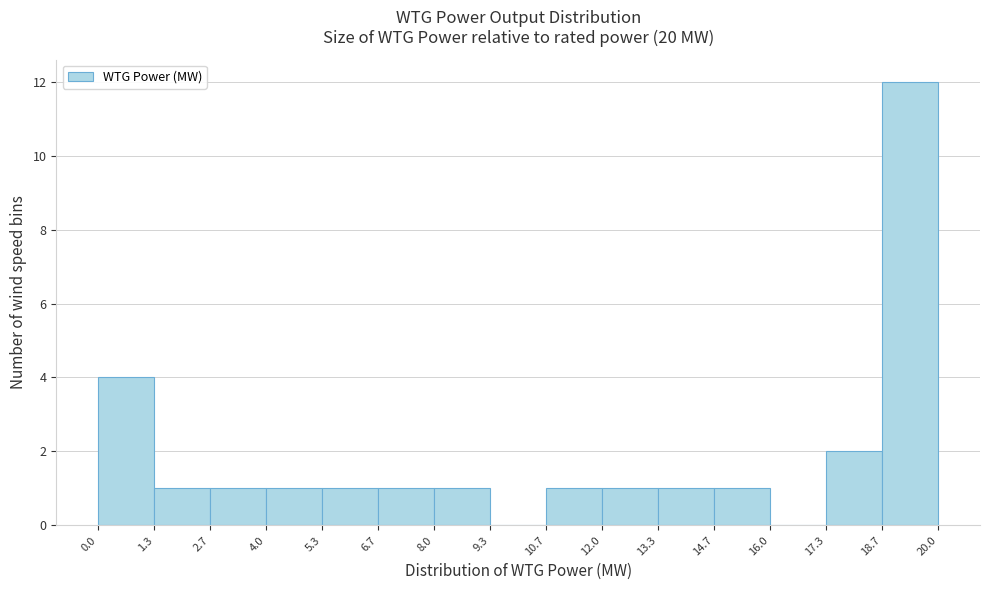

How tall is the bar that spans 2.7 to 4.0 on the x-axis? The values are not printed on the chart, so give them approximately, as read against the axis.

1